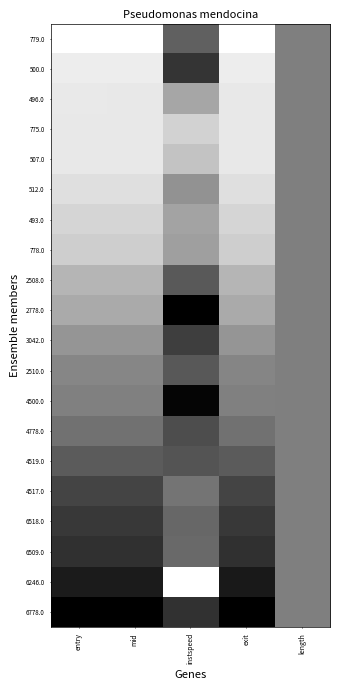

What is the total value across all series at entry?

8.2